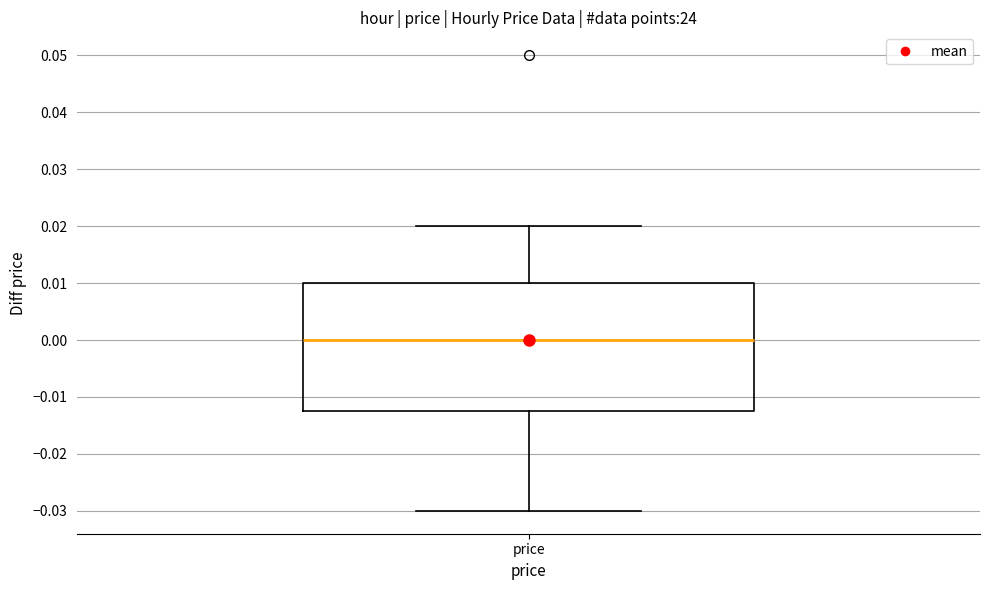

Read this box plot against the y-axis: the position of the median line, the range covered by the box, and the ends of both whiskers. The values are not printed on the chart, so give them approximately, as read against the axis.

median 0.000, box -0.012 to 0.010, whiskers -0.030 to 0.020